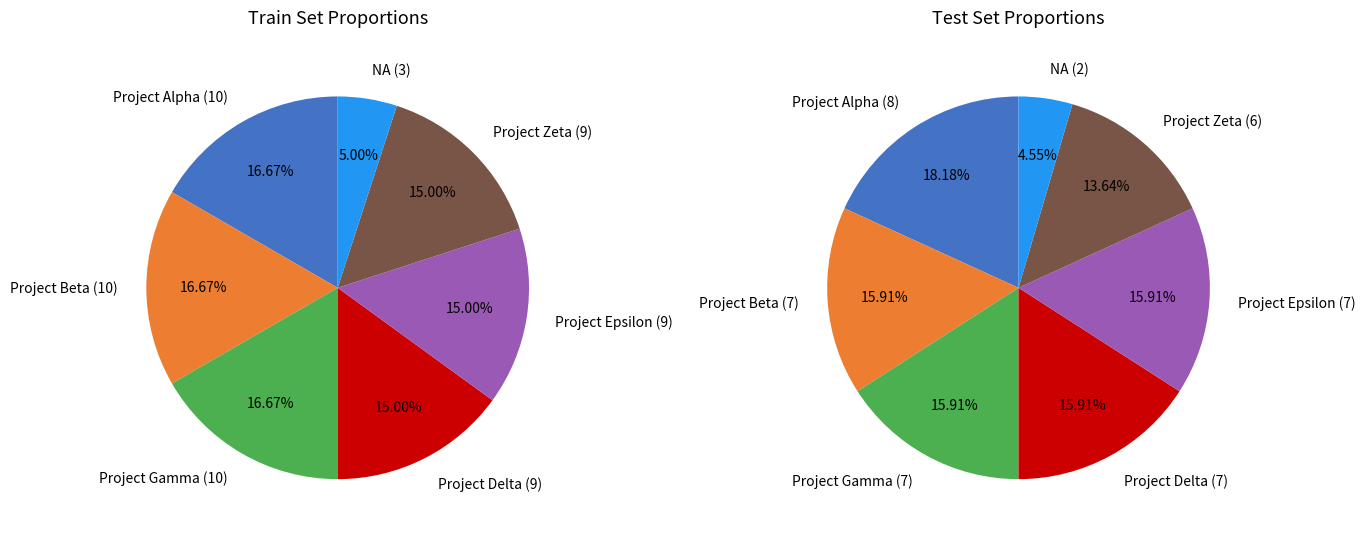

How many segments does this pie chart have?

7